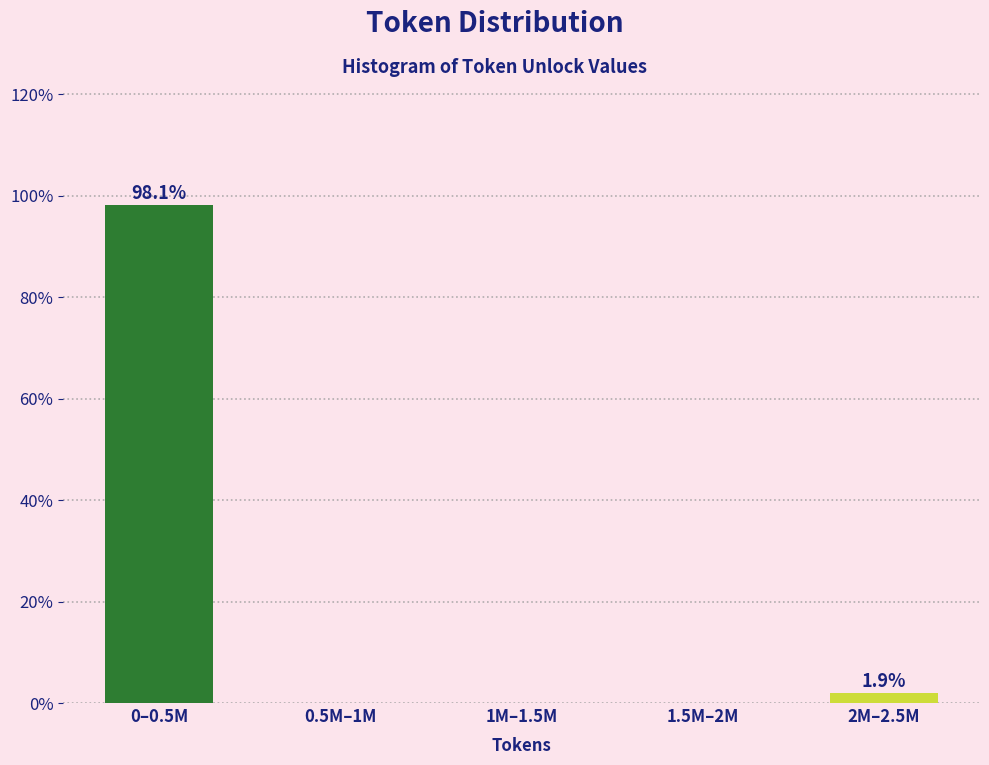

Reading left to right, transcribe all the data shown in this chart.

0–0.5M=98.1	0.5M–1M=0.0	1M–1.5M=0.0	1.5M–2M=0.0	2M–2.5M=1.9